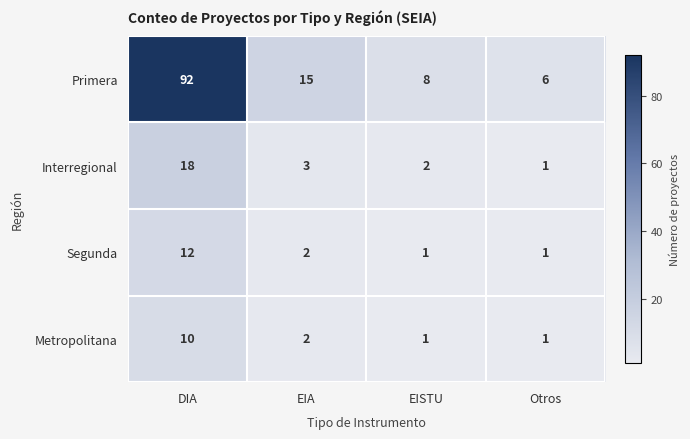

True or false: Primera has a value of 8 at EISTU.

True